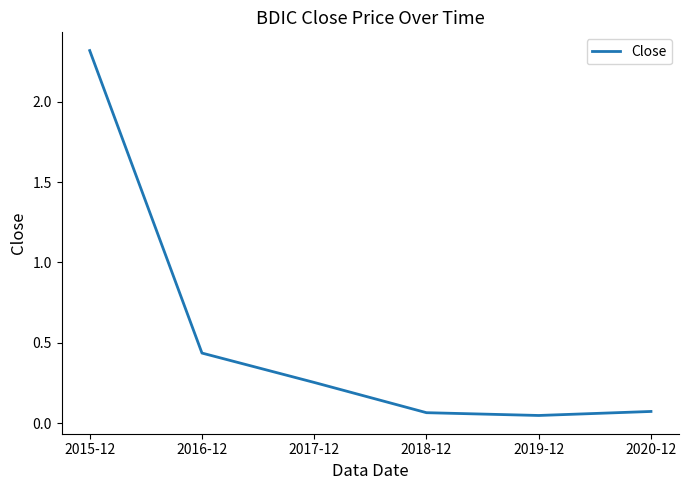

What position from the left is 2017-12?

3